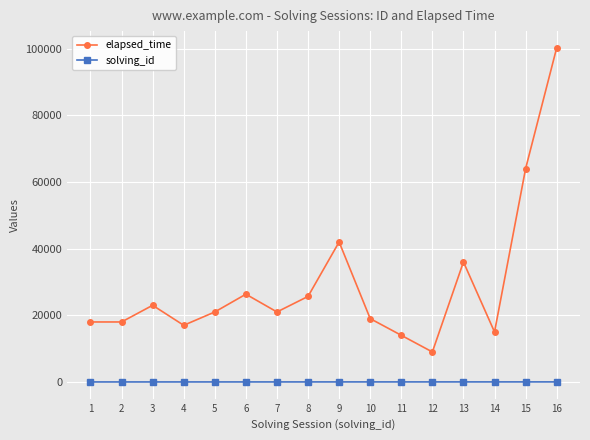

Between 4 and 16, which series saw the biggest shift?

elapsed_time